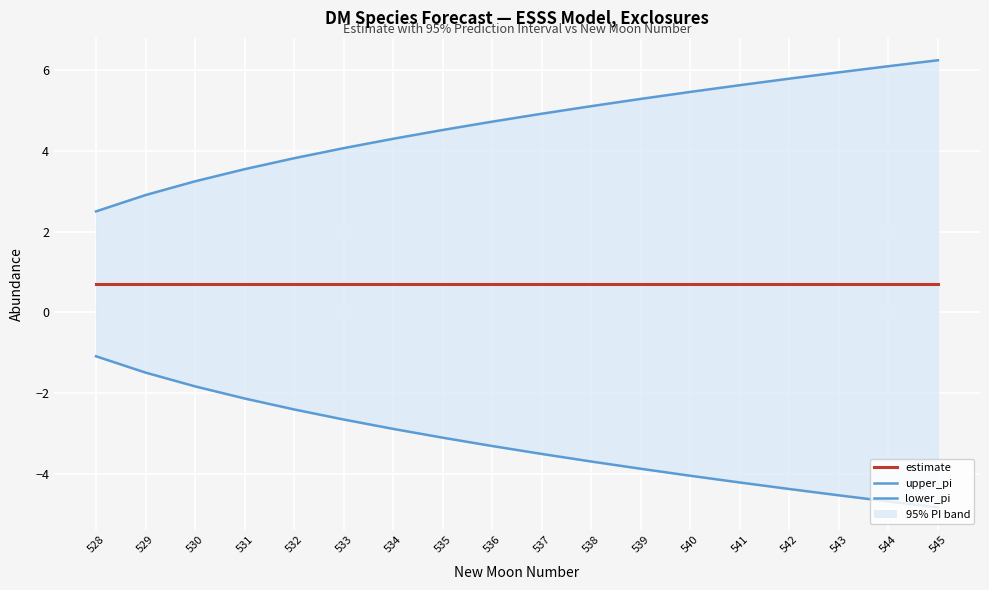

True or false: lower_pi and estimate intersect in this chart.

False